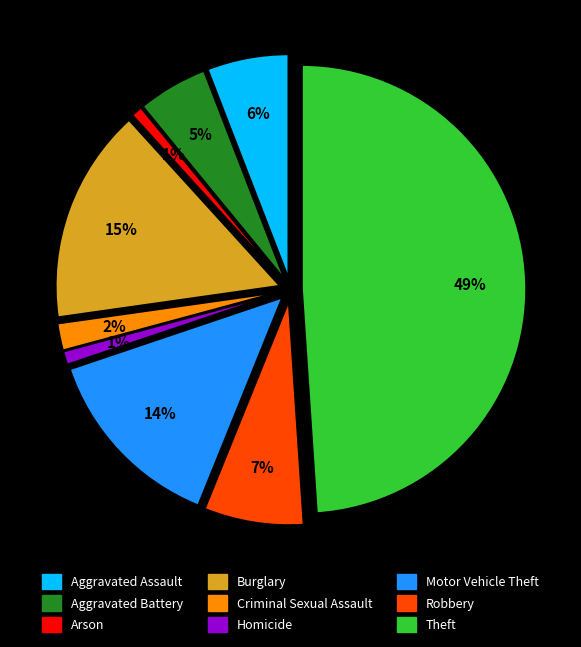

What is the total percentage of Aggravated Assault and Robbery?

13.1%